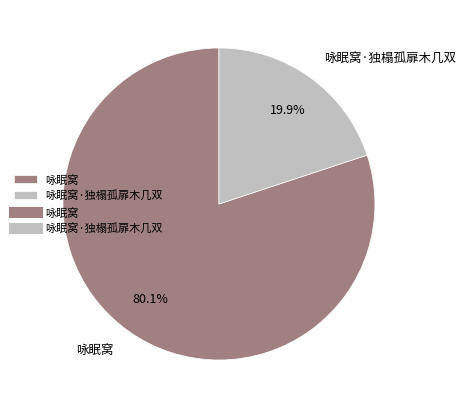

To the nearest percent, what is the combined percentage of 咏眠窝 and 咏眠窝·独榻孤扉木几双?

100%